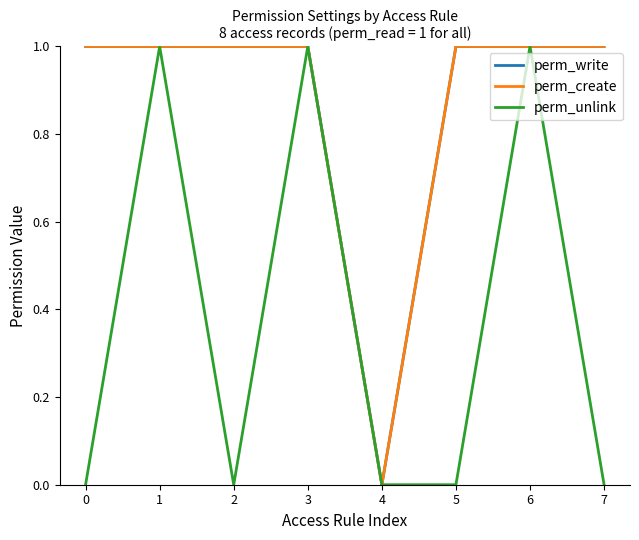

Is this an area chart (filled region under the line)?

No